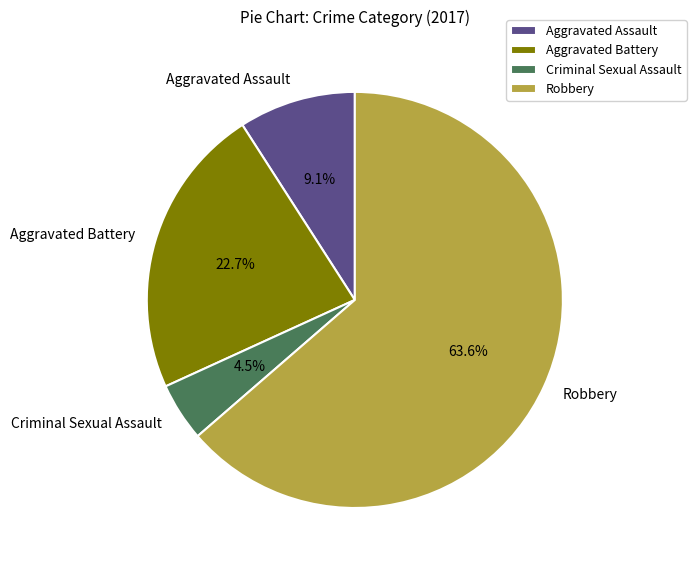

Which category has the biggest portion of the pie?

Robbery